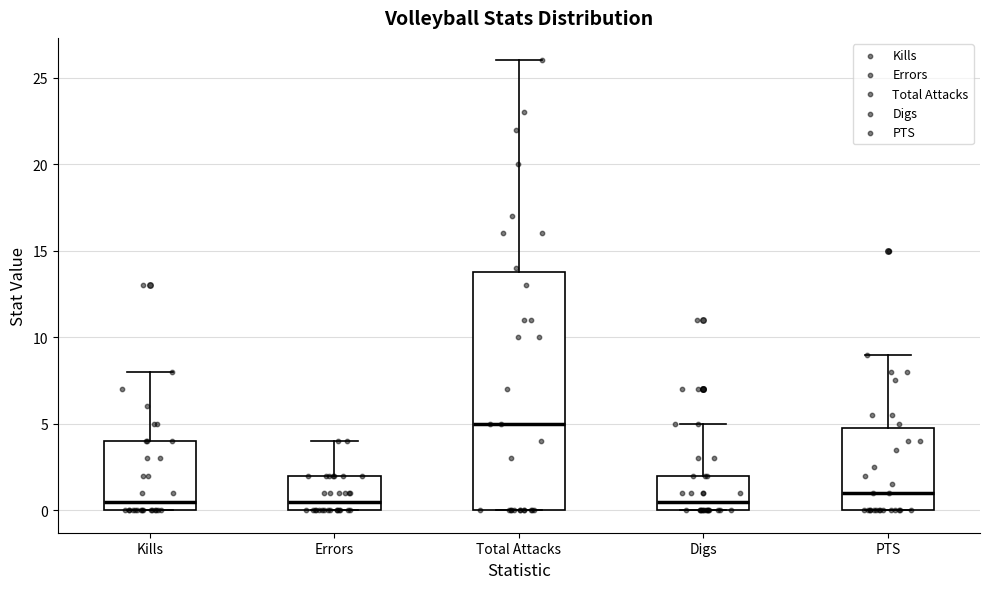

Comparing the boxes themselves (not the whiskers), which one is the tallest?

Total Attacks